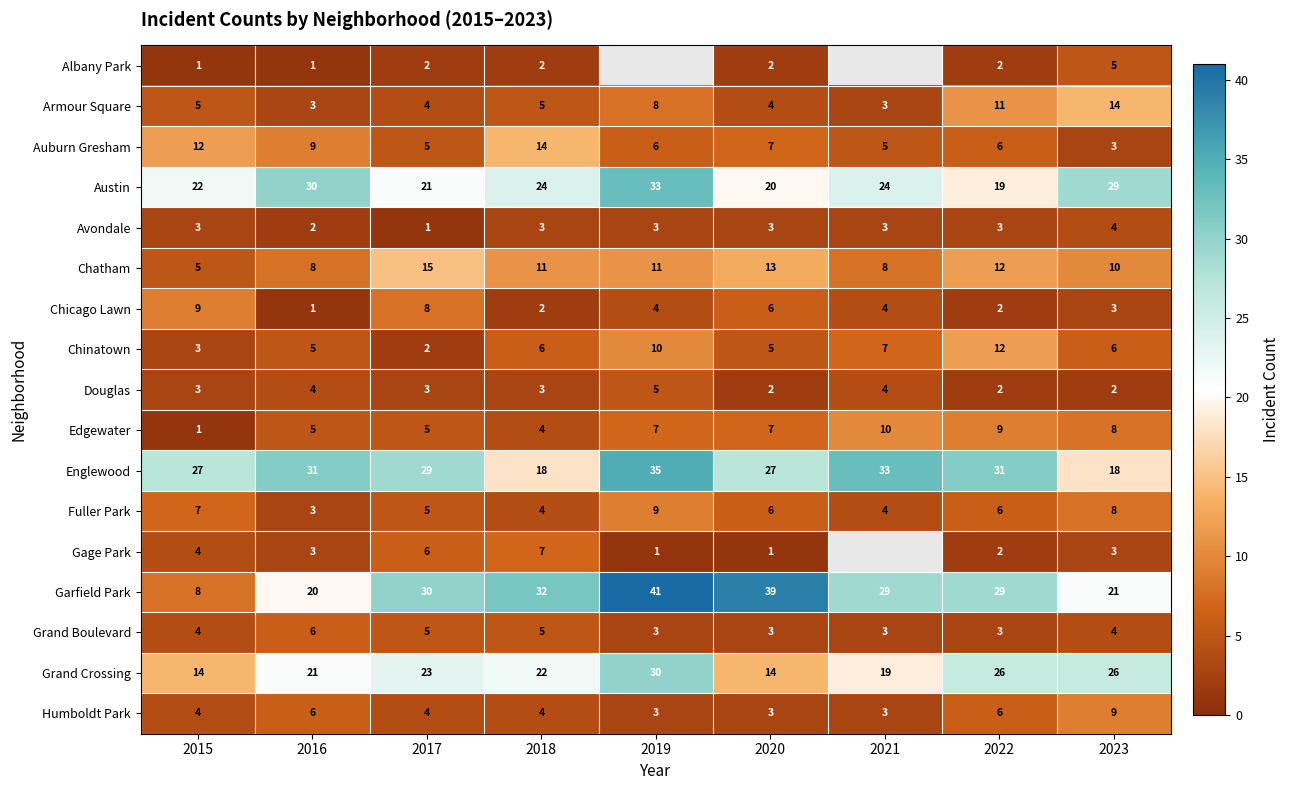

How many Avondale values are between 3 and 4?

7